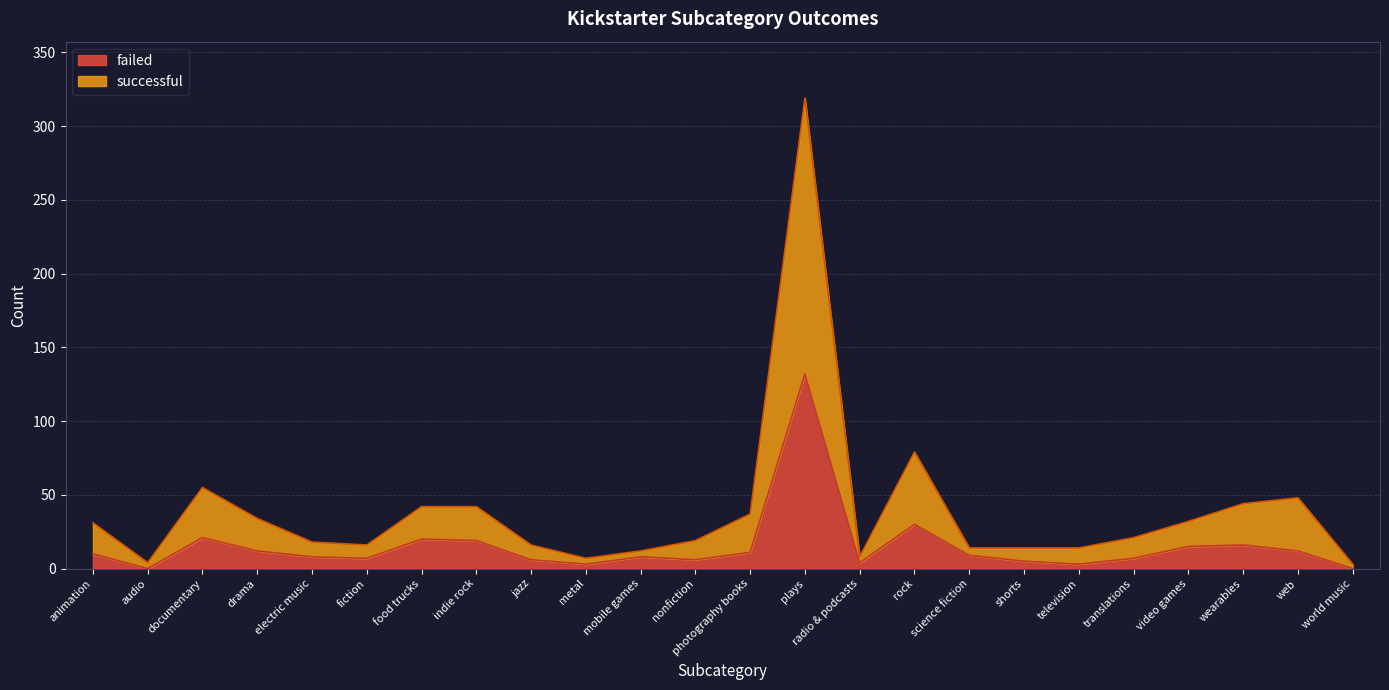

The value of failed at television is 5. True or false?

False